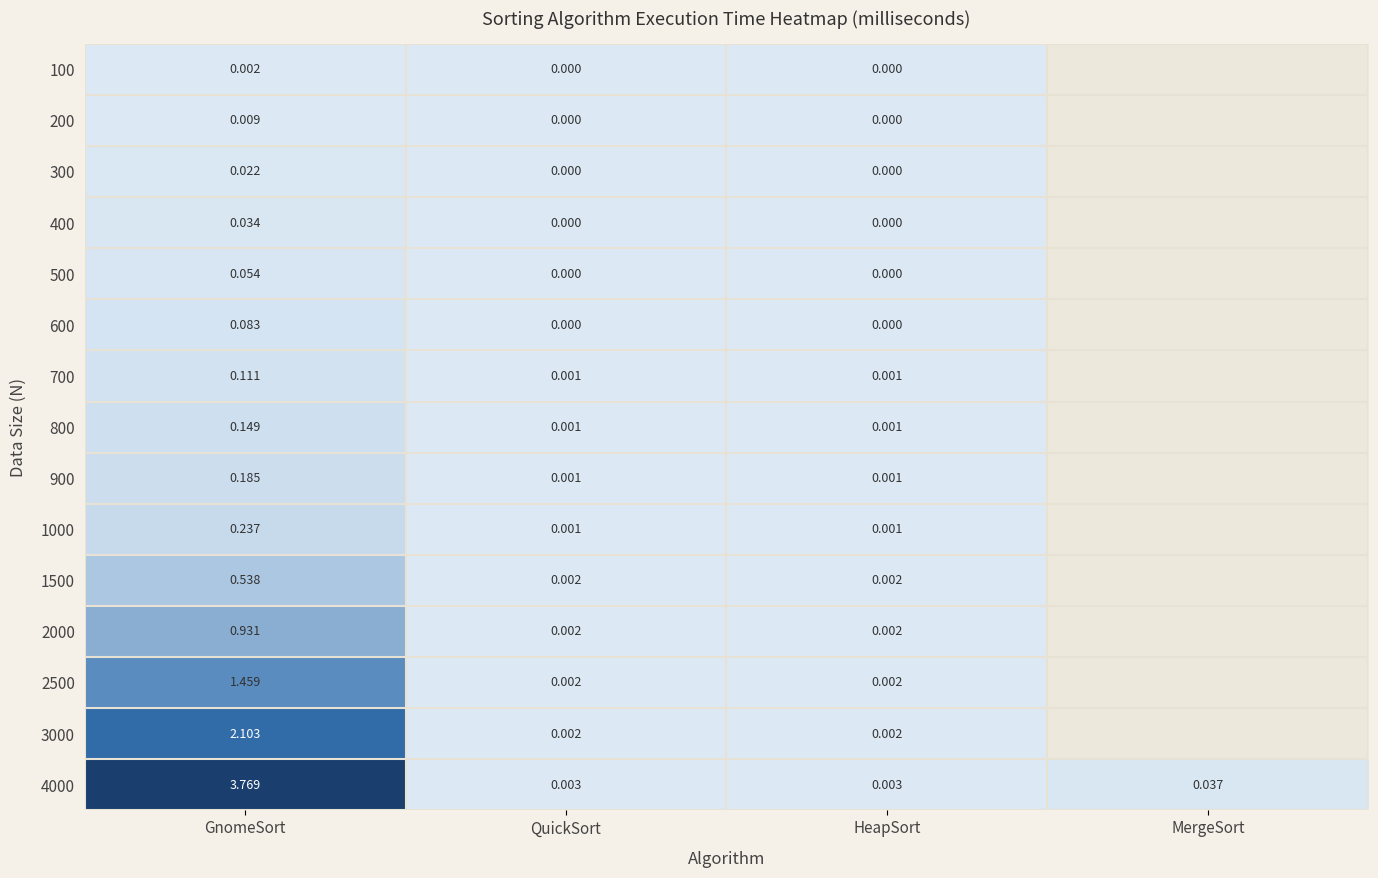

Rank the series at GnomeSort from lowest to highest value.

100, 200, 300, 400, 500, 600, 700, 800, 900, 1000, 1500, 2000, 2500, 3000, 4000